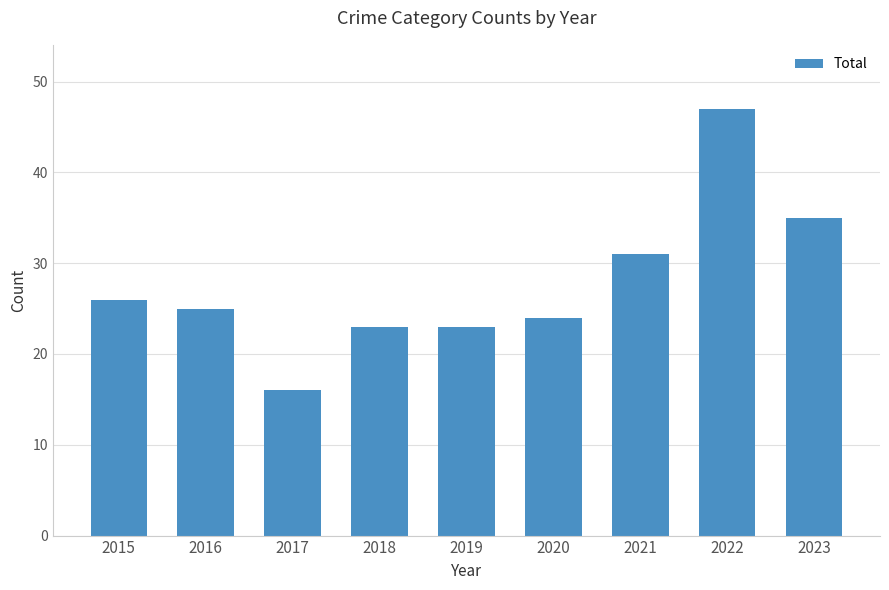

What is the sum of the values at 2017 and 2021?

47